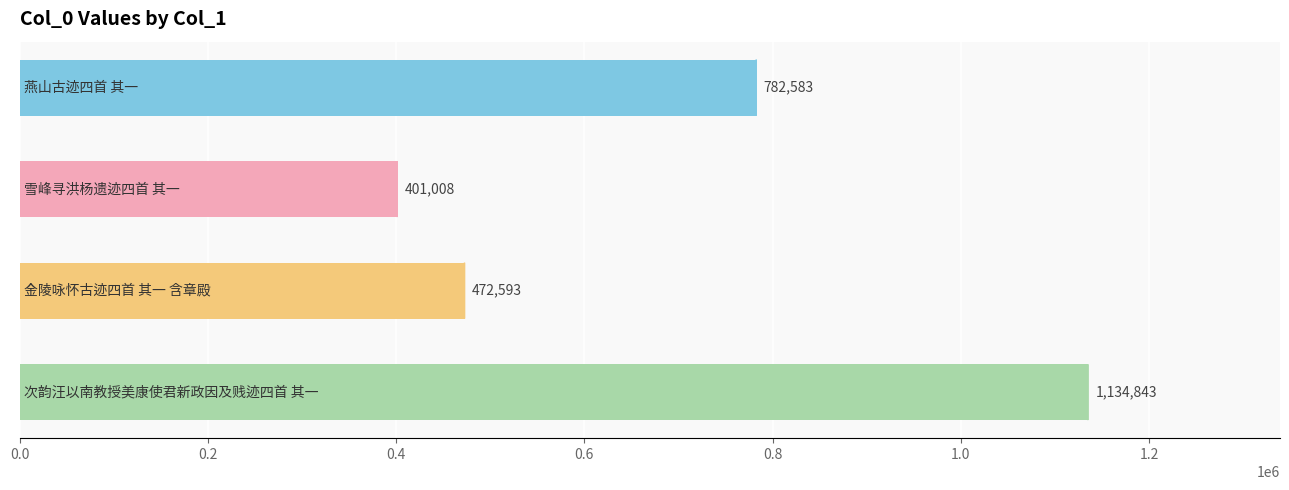

What is the sum of all values?

2791027